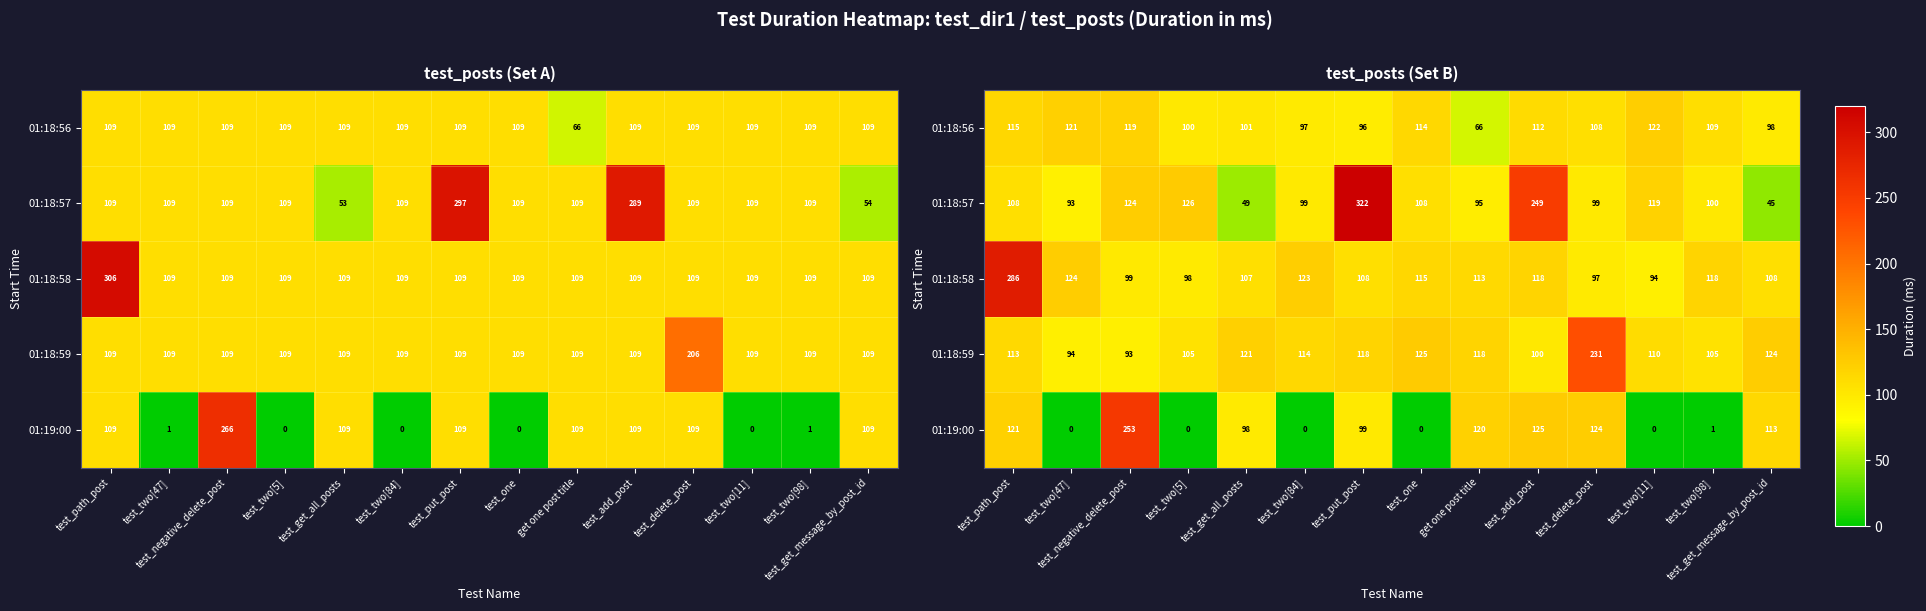

At which category is the sum across all series the highest?

test_put_post